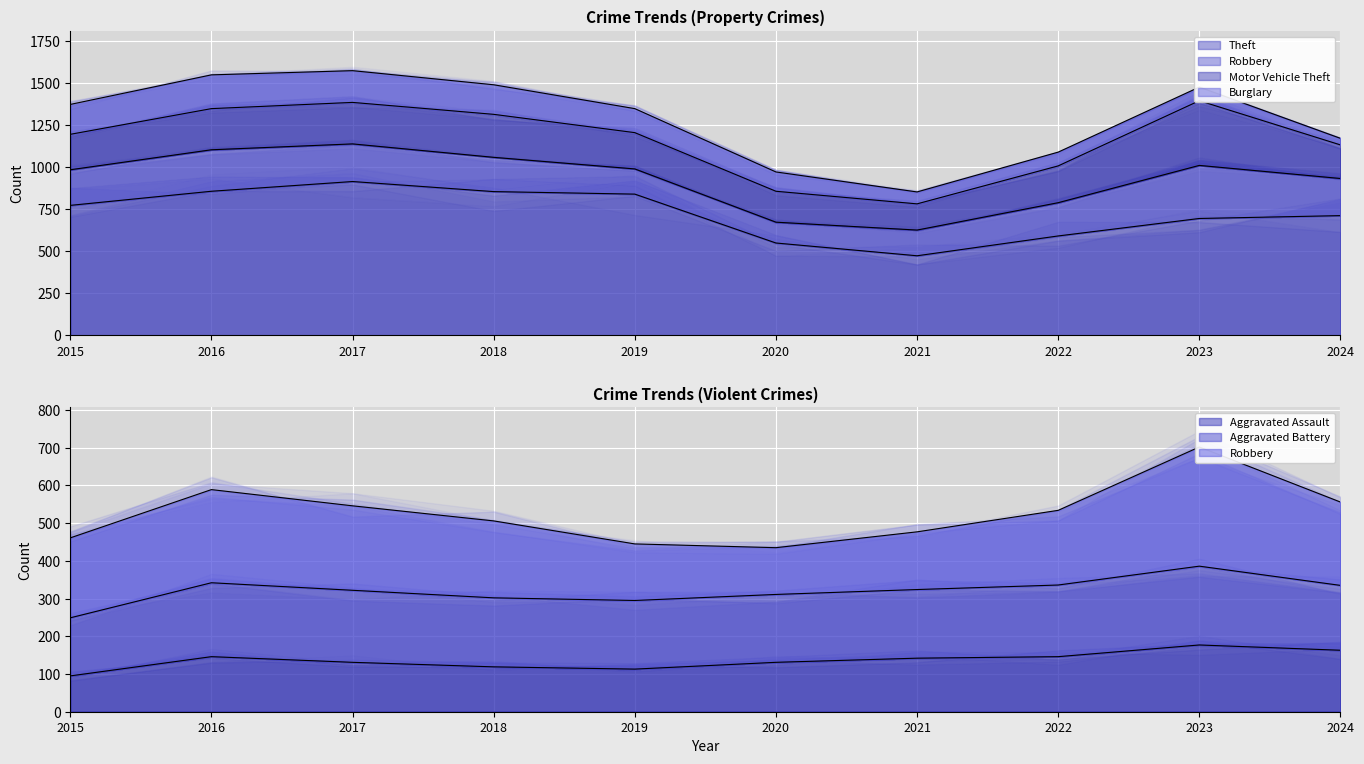

Where is the first local minimum for Robbery?

2020